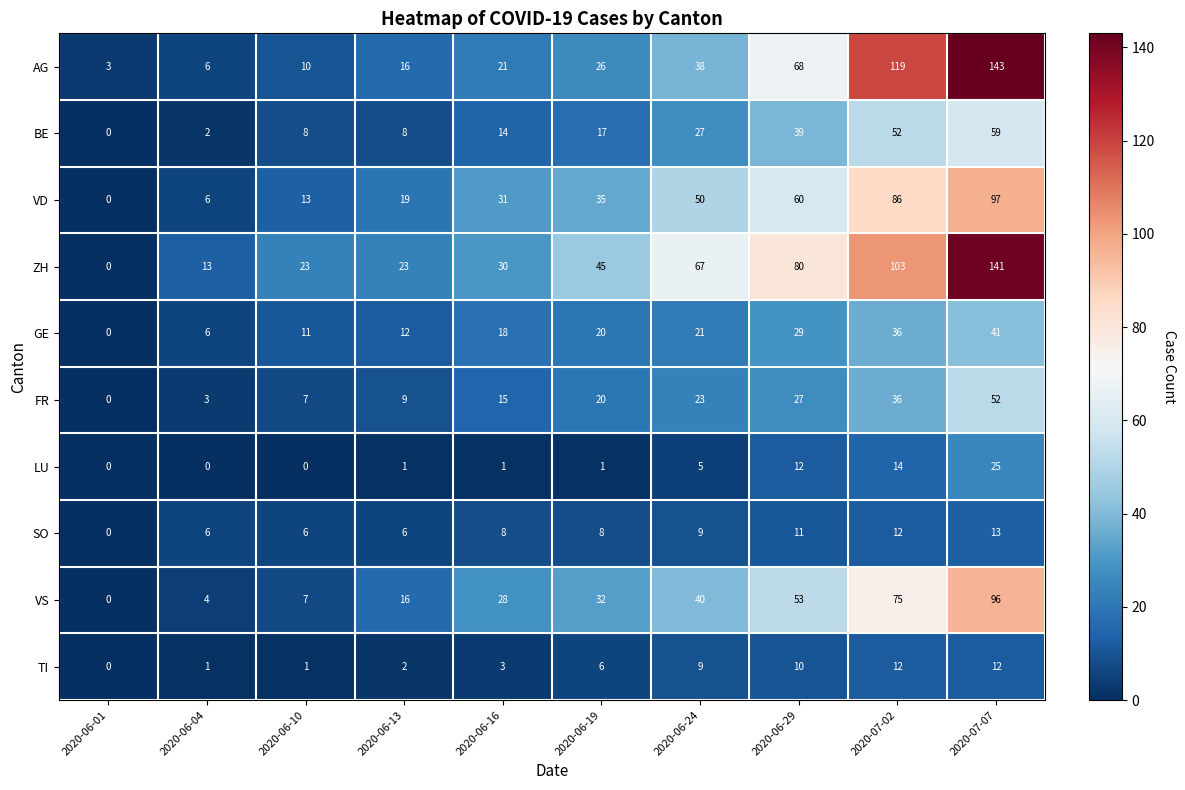

Where is VD nearest to the value 48?

2020-06-24